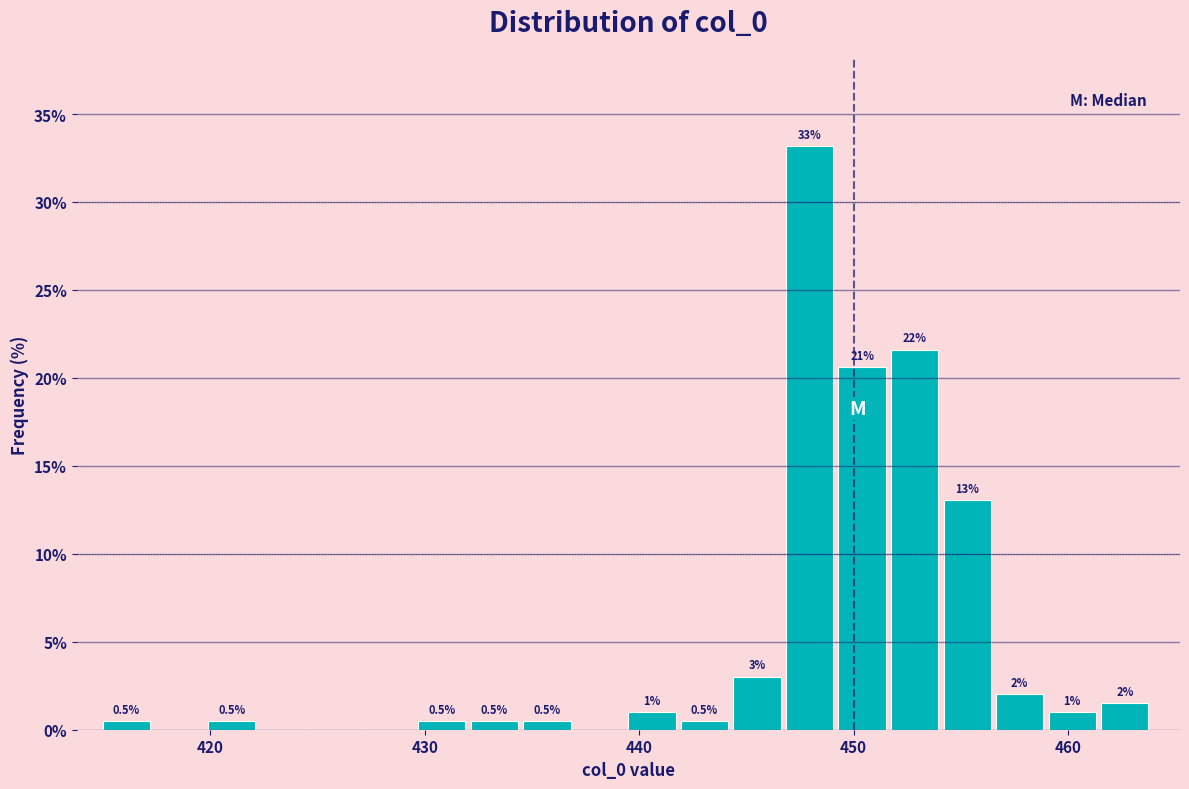

Read against the x-axis, roughly where is the centre of the tallest bar?

448